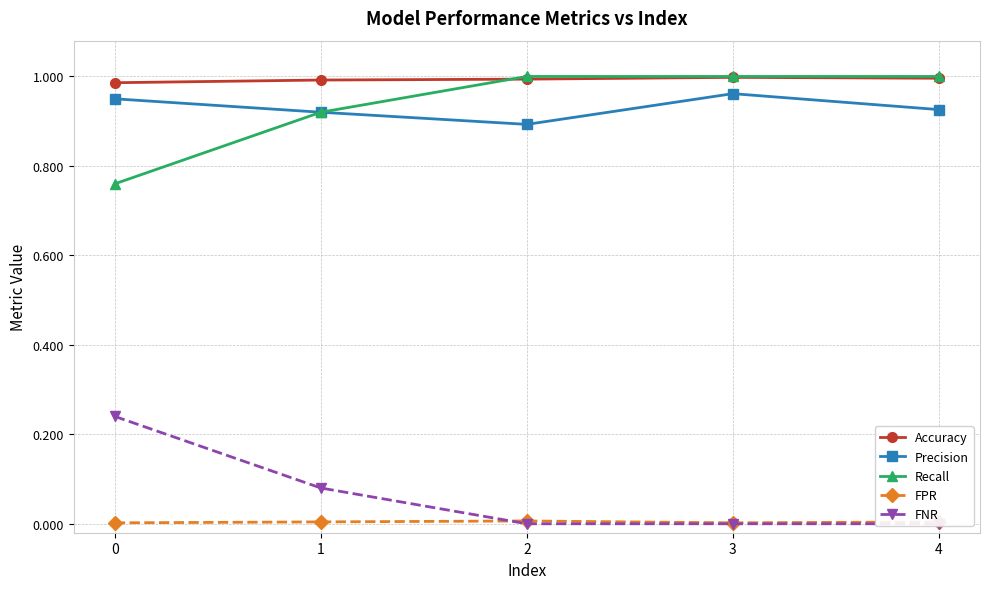

Which series has the largest range (max minus min)?

Recall